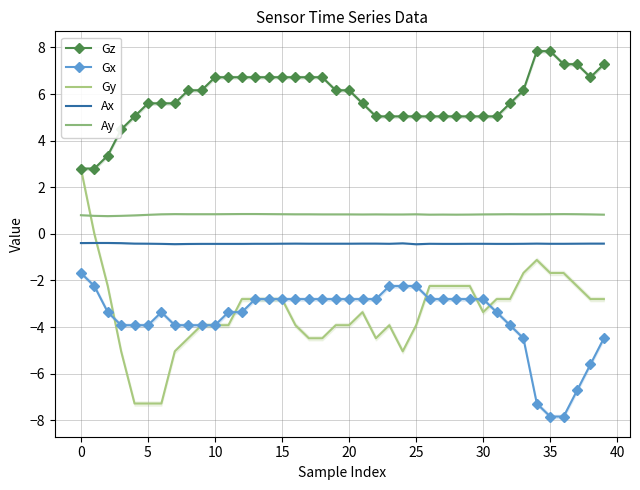

What is the label of the 29th point from the right?

11